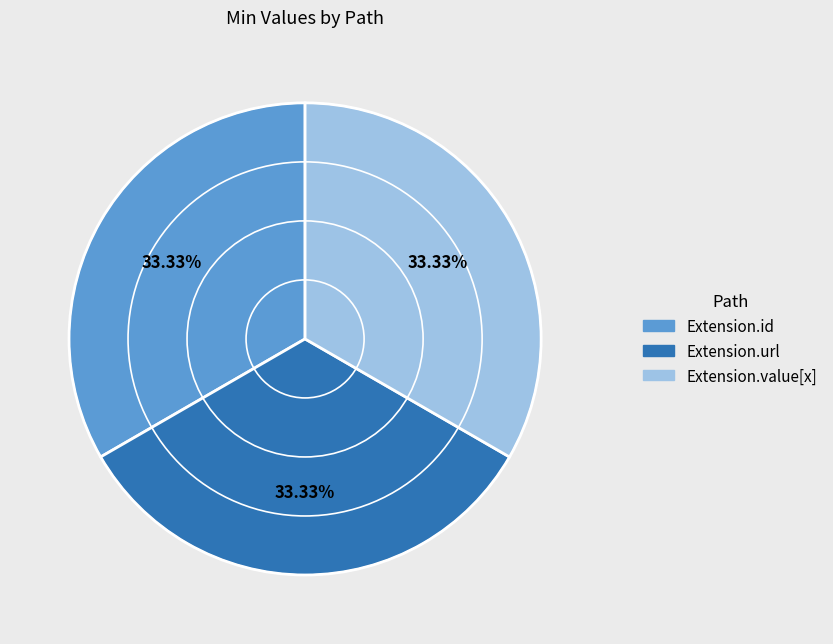

Is there any slice that represents more than half of the pie?

No